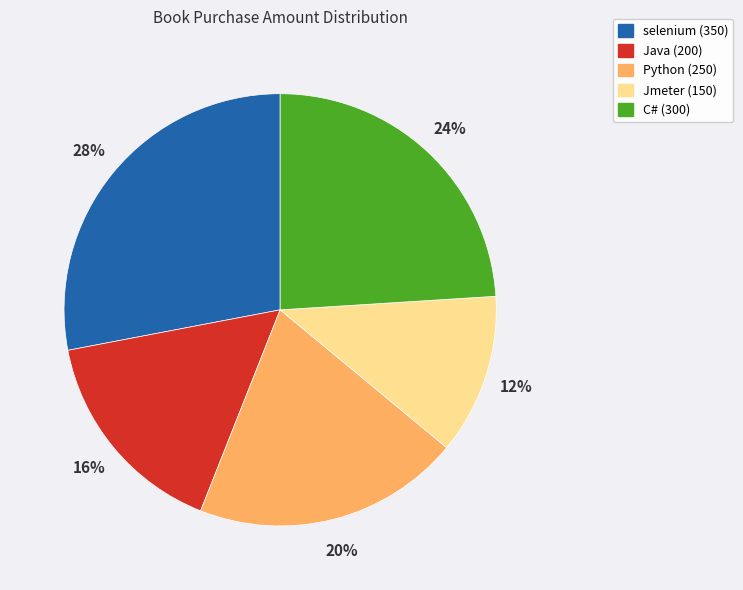

How many segments does this pie chart have?

5